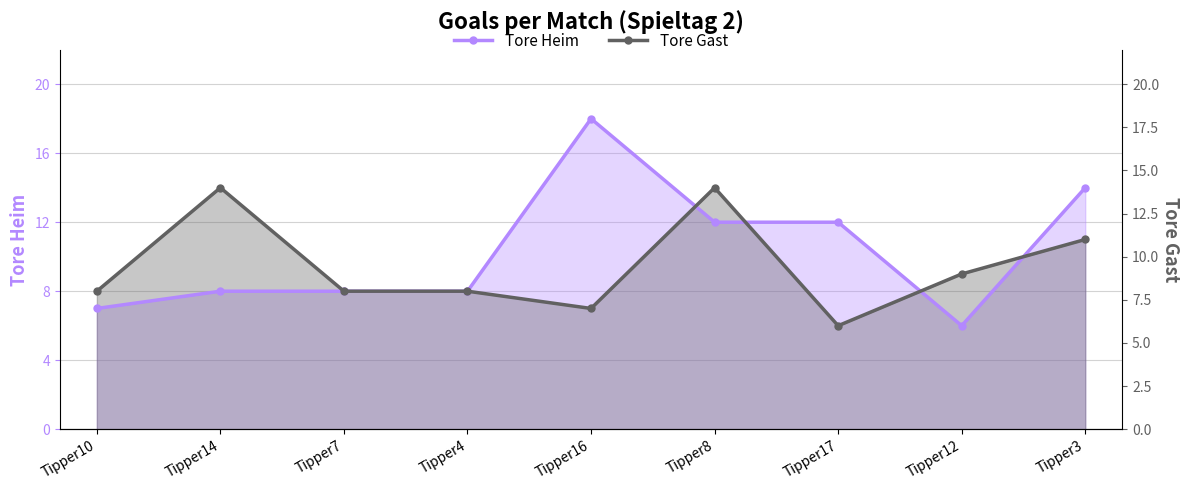

Reading right to left, extract all data points from this chart.

Tore Heim: 14	6	12	12	18	8	8	8	7
Tore Gast: 11	9	6	14	7	8	8	14	8